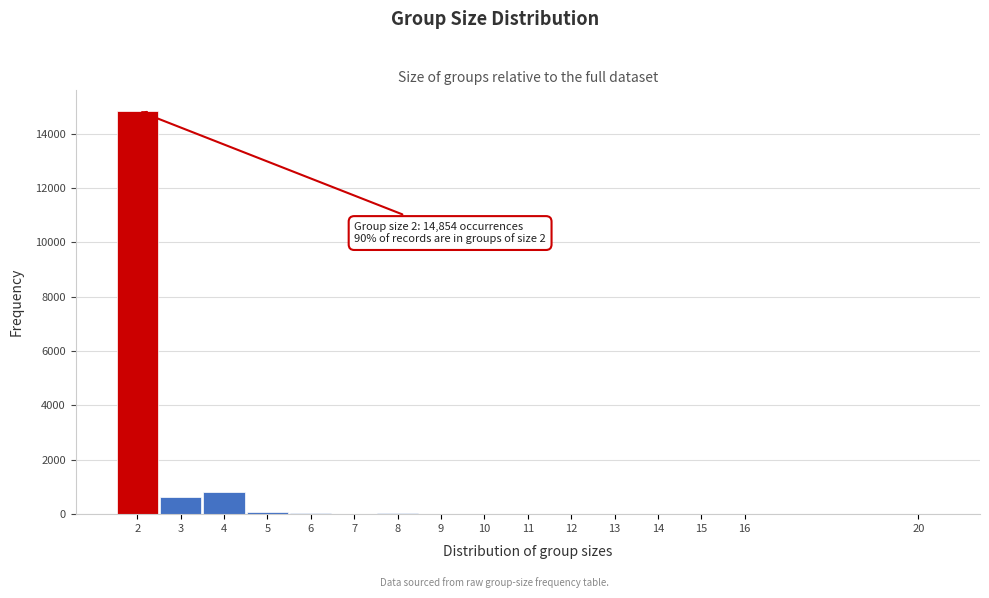

Is it true that the value at 2 is 14854?

True